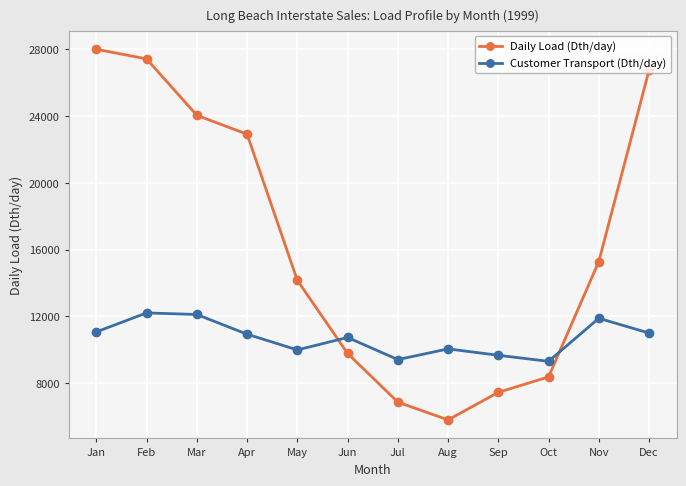

How many interior local peaks does the Customer Transport (Dth/day) series have?

4